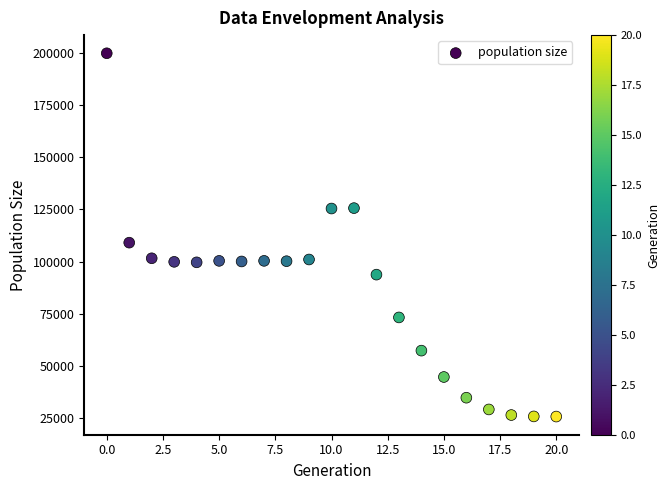

What Y value in the scatter plot is closest to 112775?

109059